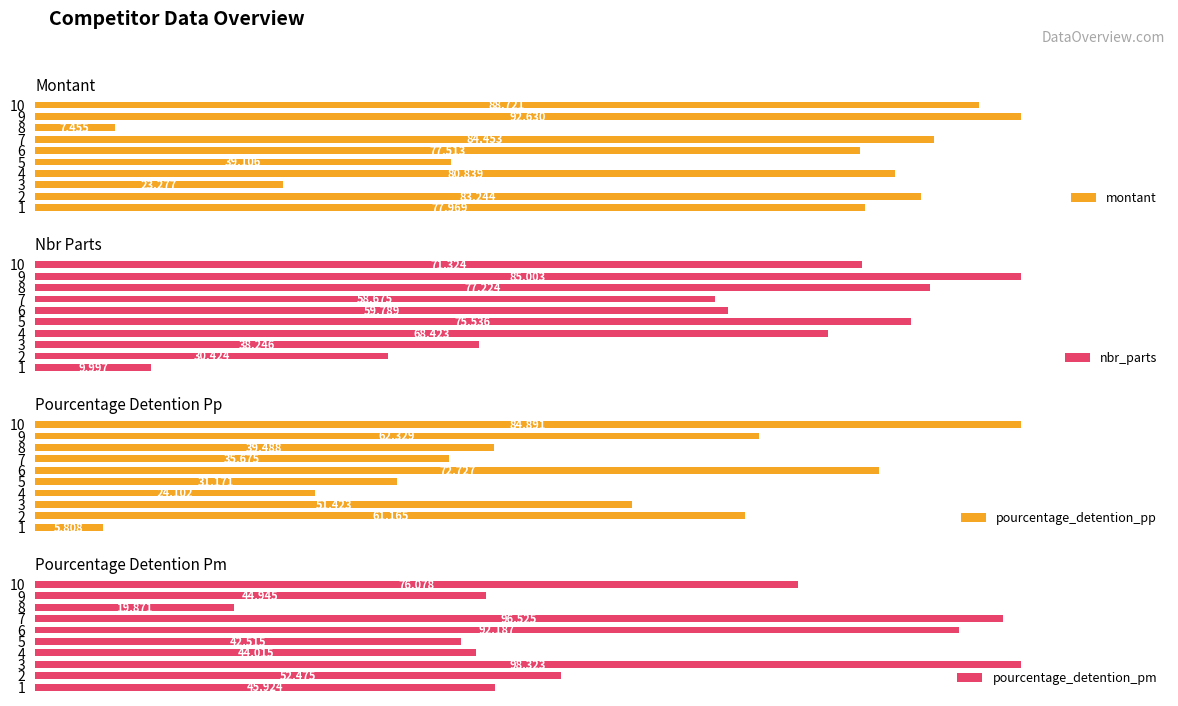

Rank the categories by montant value from lowest to highest.

8, 3, 5, 6, 1, 4, 2, 7, 10, 9